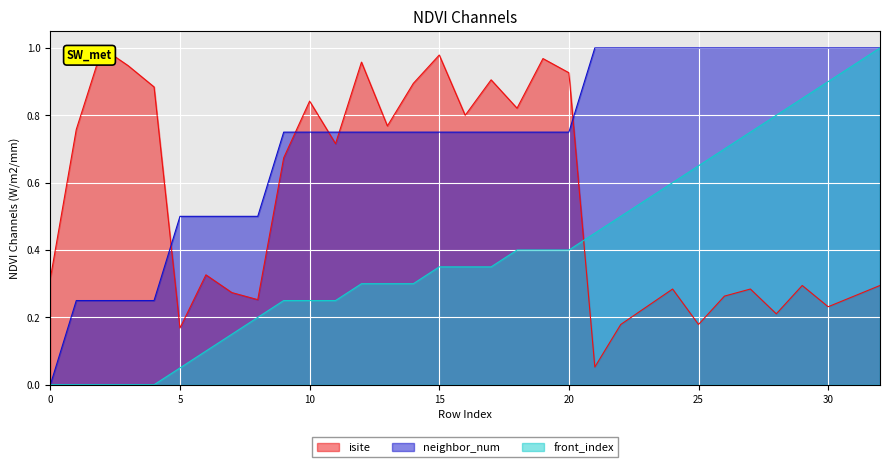

True or false: neighbor_num has a value of 1.0 at 31.

True